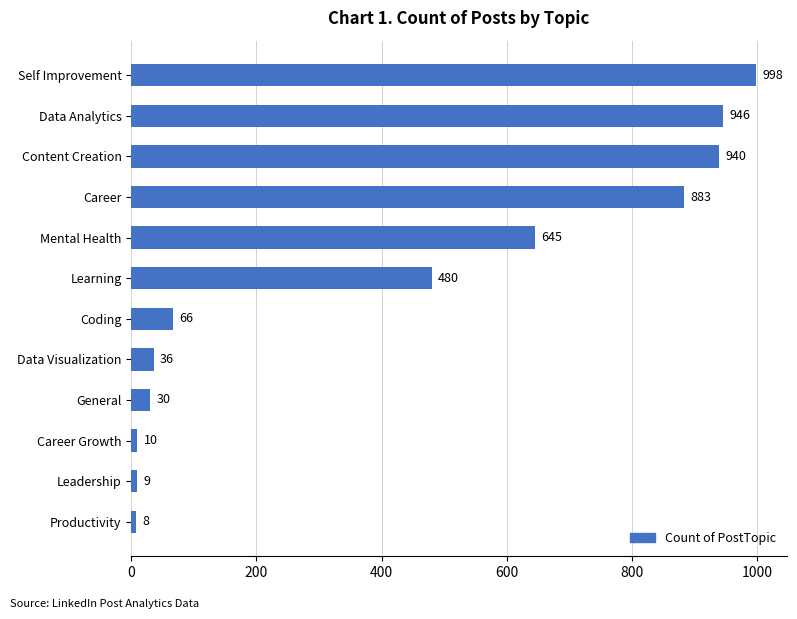

Is it true that the value at General is 30?

True